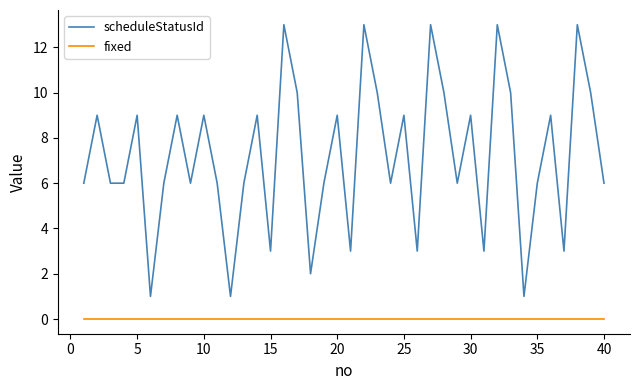

Count the number of categories in the chart.

40